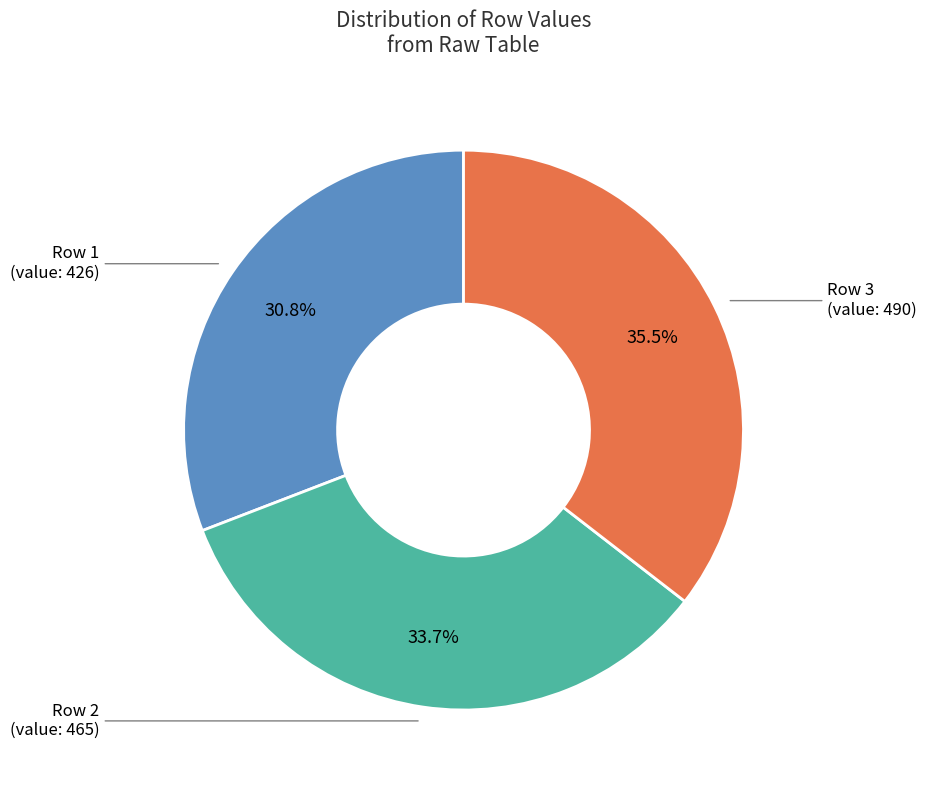

Is there a majority slice in this chart?

No